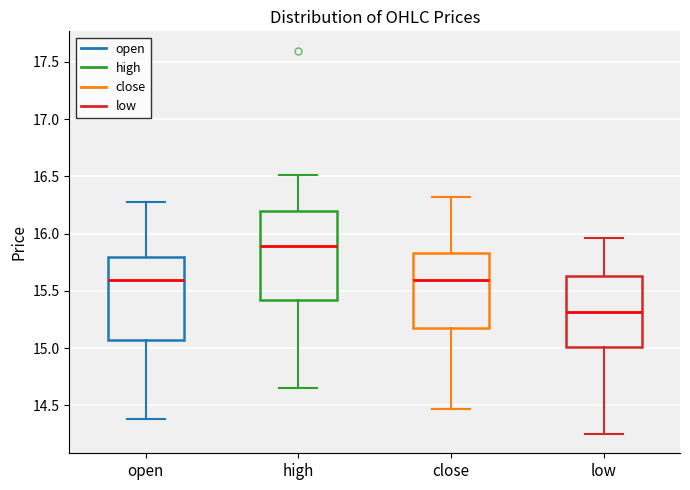

Where is the lower edge of the box for close on the y-axis? The values are not printed on the chart, so give them approximately, as read against the axis.

15.20